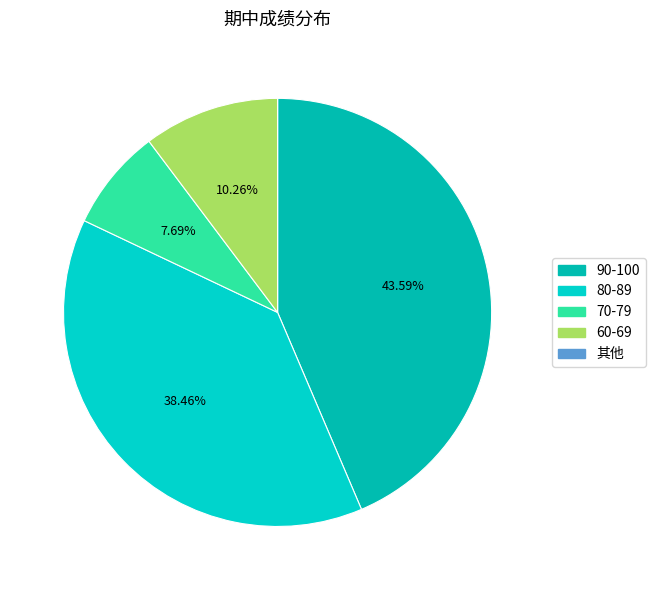

To the nearest percent, what is the difference between the largest and smallest slice percentages?

44%